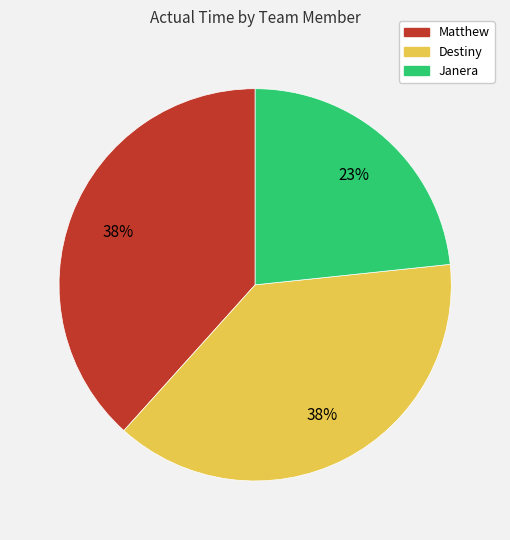

Is the sum of Destiny and Janera greater than half?

Yes